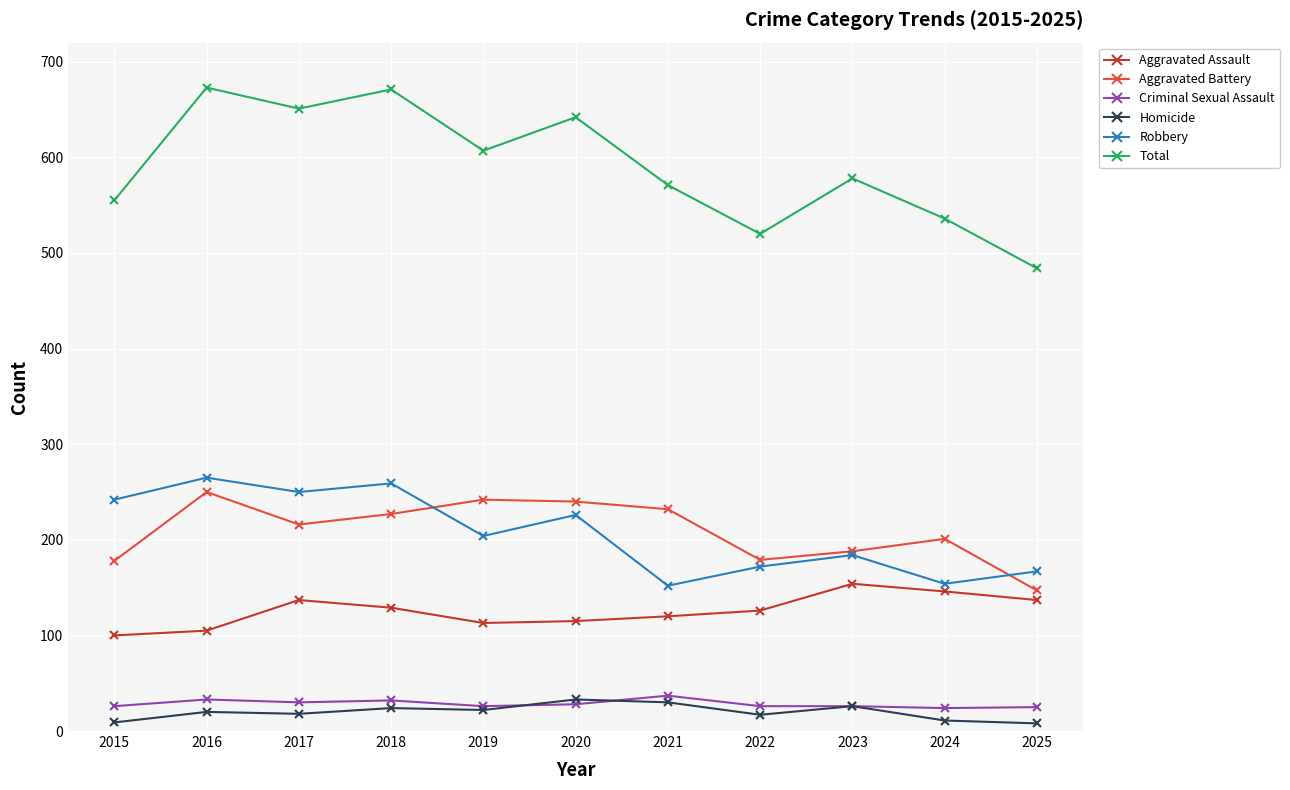

Which series has the largest total across all categories?

Total